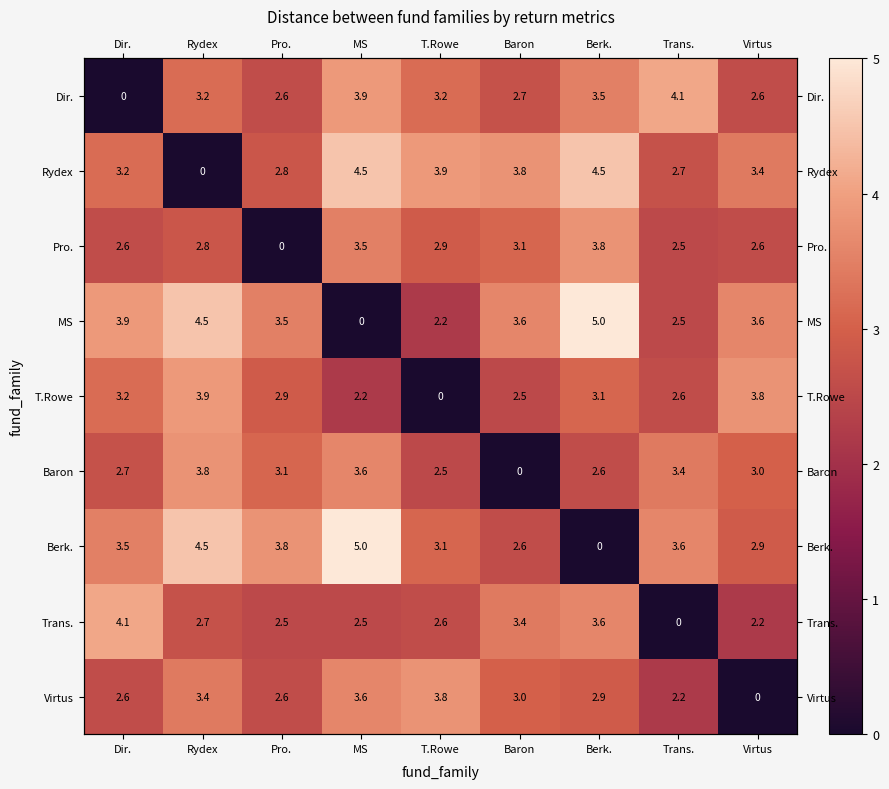

What is the sum of the Virtus values at Virtus and Dir.?

2.6